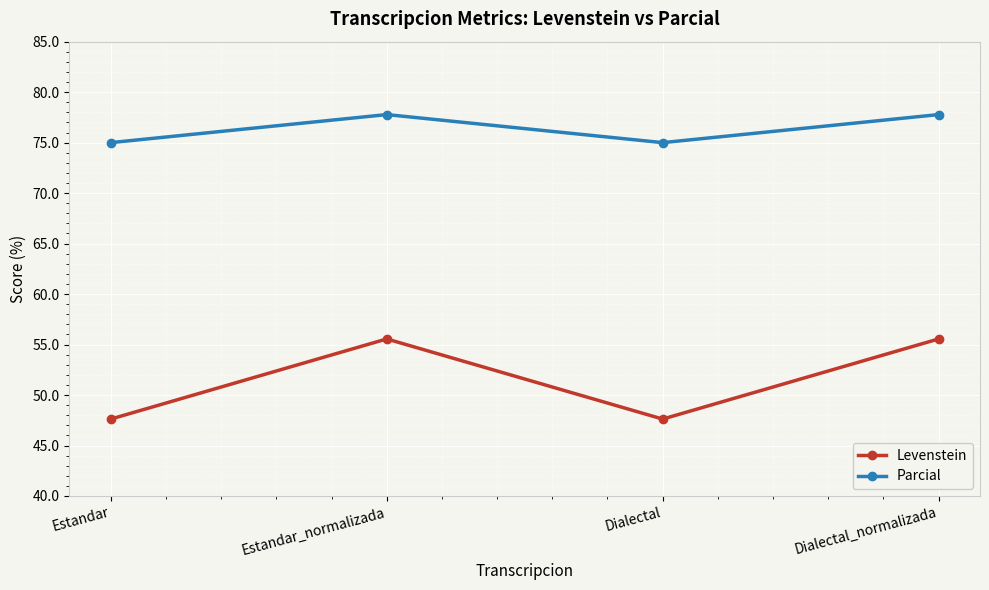

What is the minimum value shown in the chart?

47.6